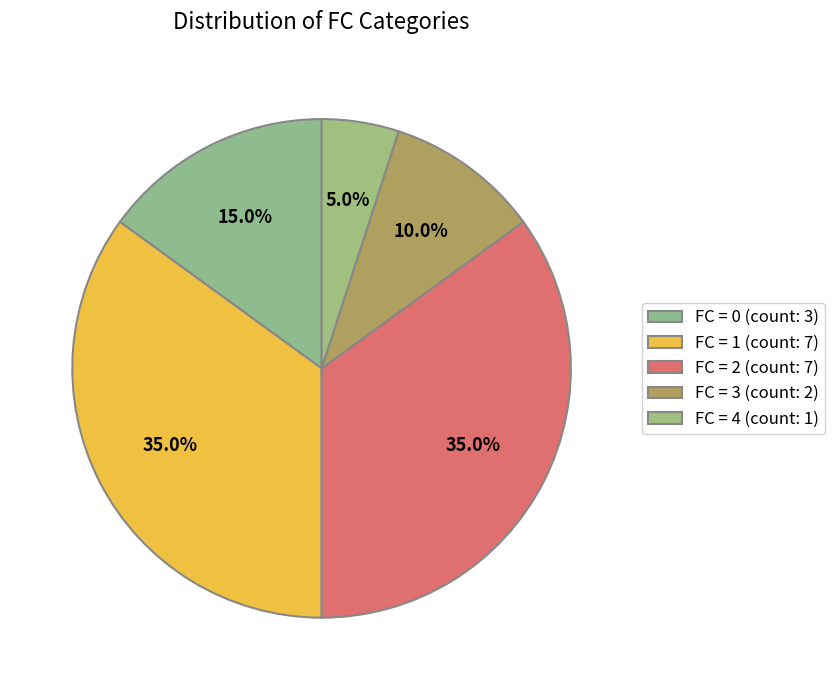

Which category has the smallest portion of the pie?

FC=4